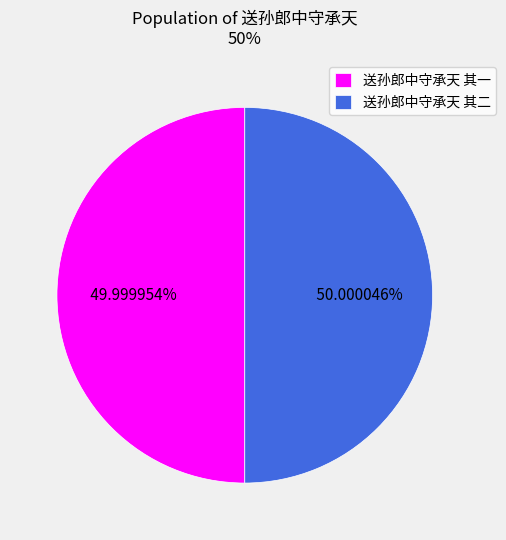

Count the number of slices in the pie.

2